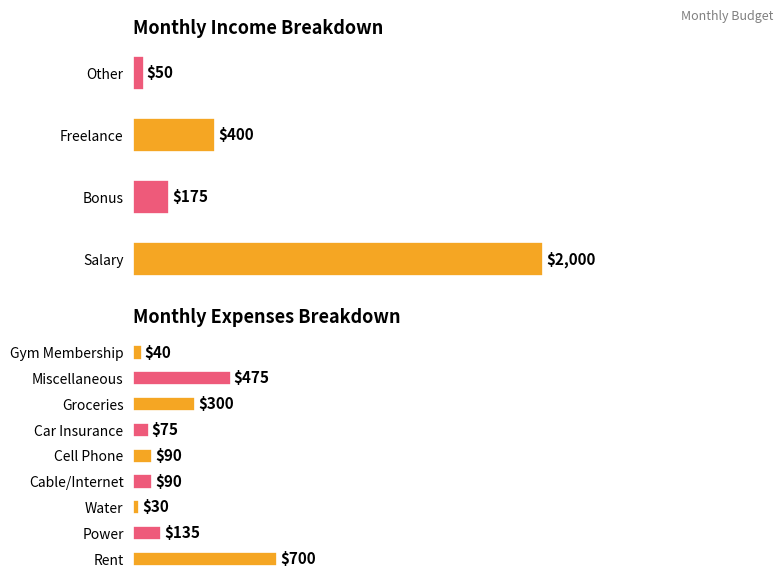

Are the bars grouped side by side (vs. stacked)?

No